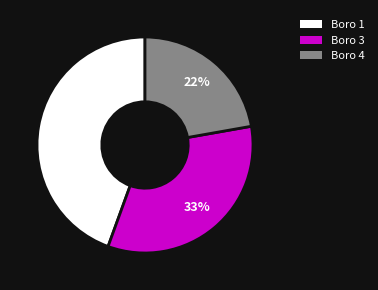

Count the number of slices in the pie.

3